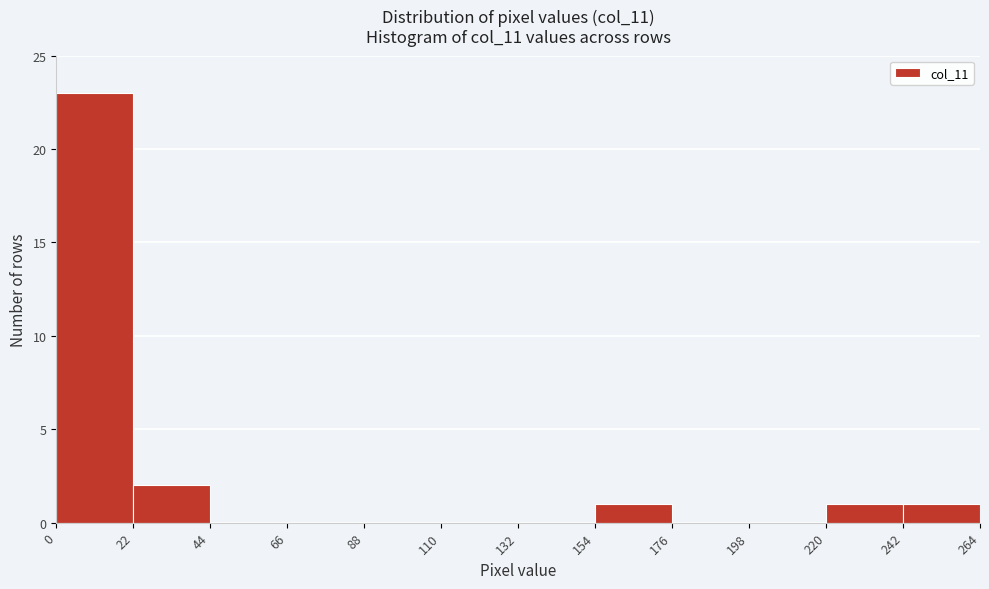

Reading left to right, list every bar in this chart as the range it spans on the x-axis followed by its height. The values are not printed on the chart, so give them approximately, as read against the axis.

0 to 22: 23
22 to 44: 2
44 to 66: 0
66 to 88: 0
88 to 110: 0
110 to 132: 0
132 to 154: 0
154 to 176: 1
176 to 198: 0
198 to 220: 0
220 to 242: 1
242 to 264: 1